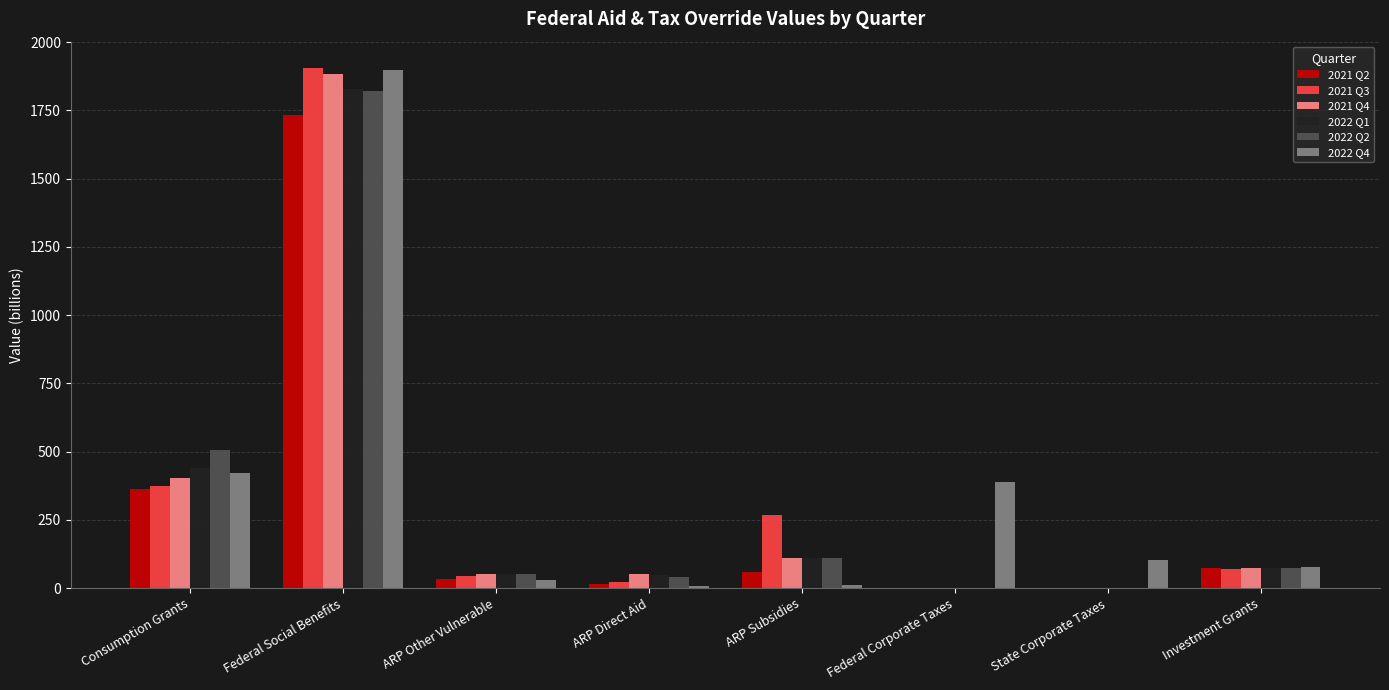

At which category is the sum across all series the highest?

Federal Social Benefits